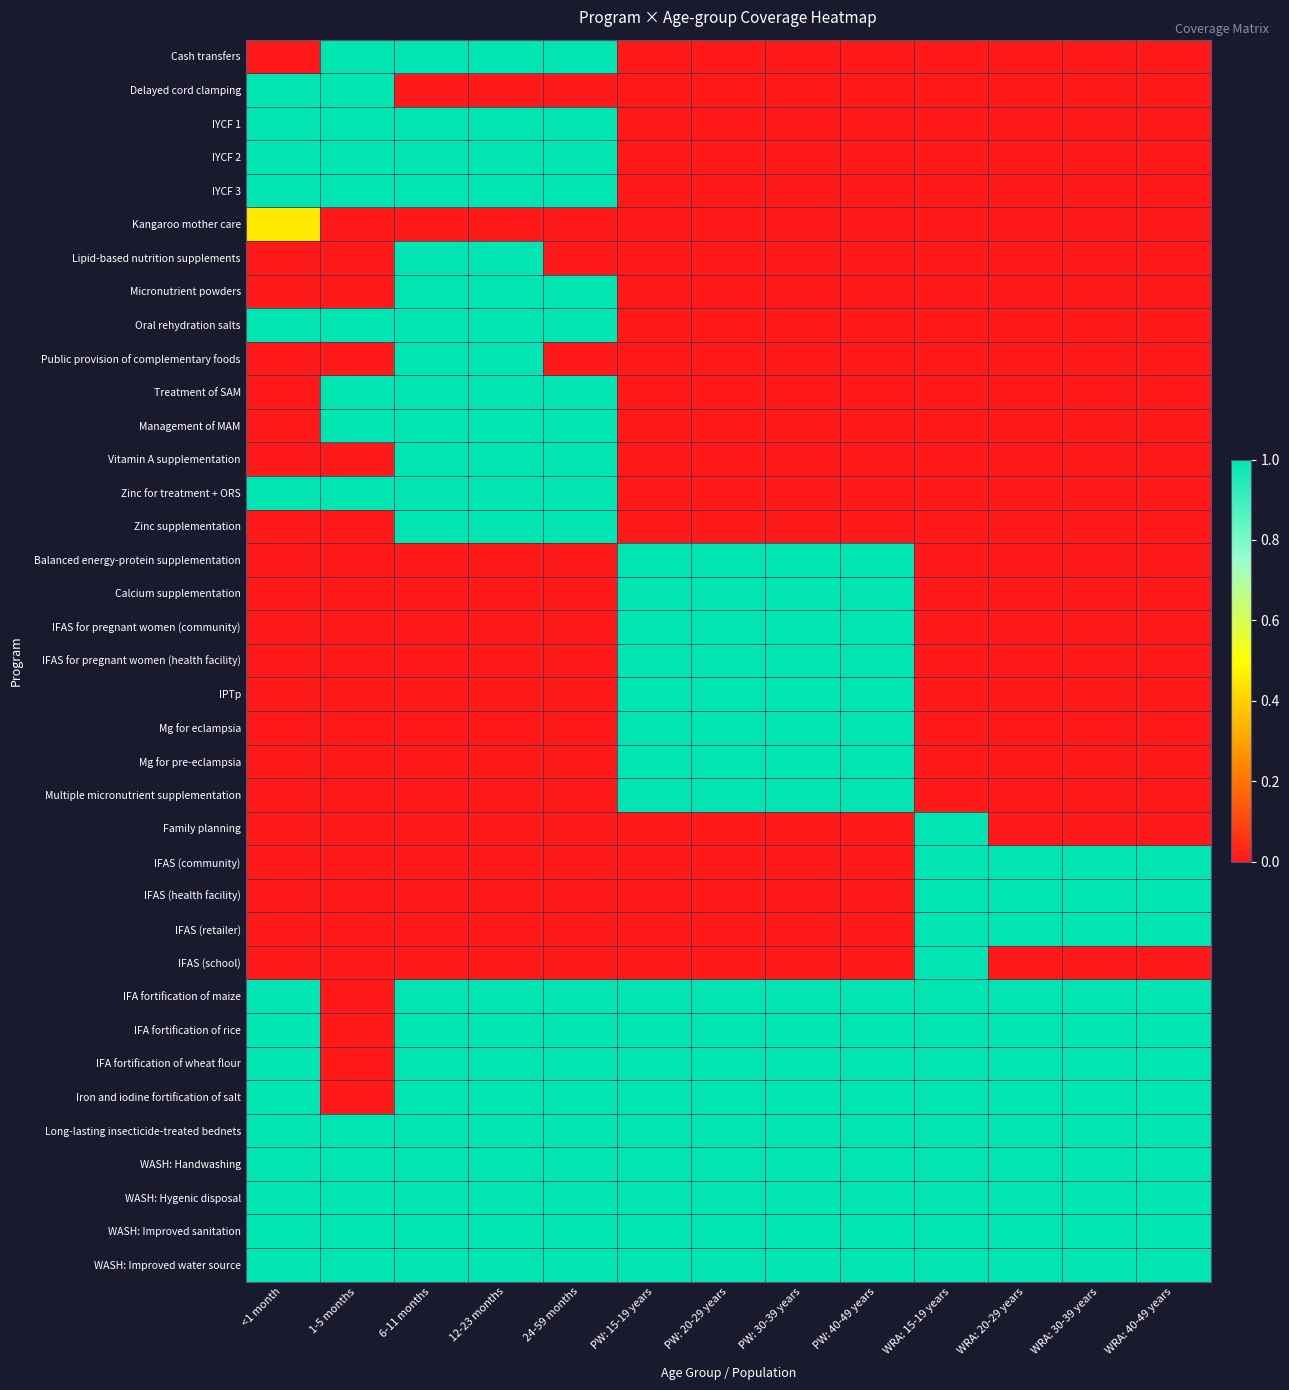

Between WRA: 40-49 years and 12-23 months, which is larger?

12-23 months